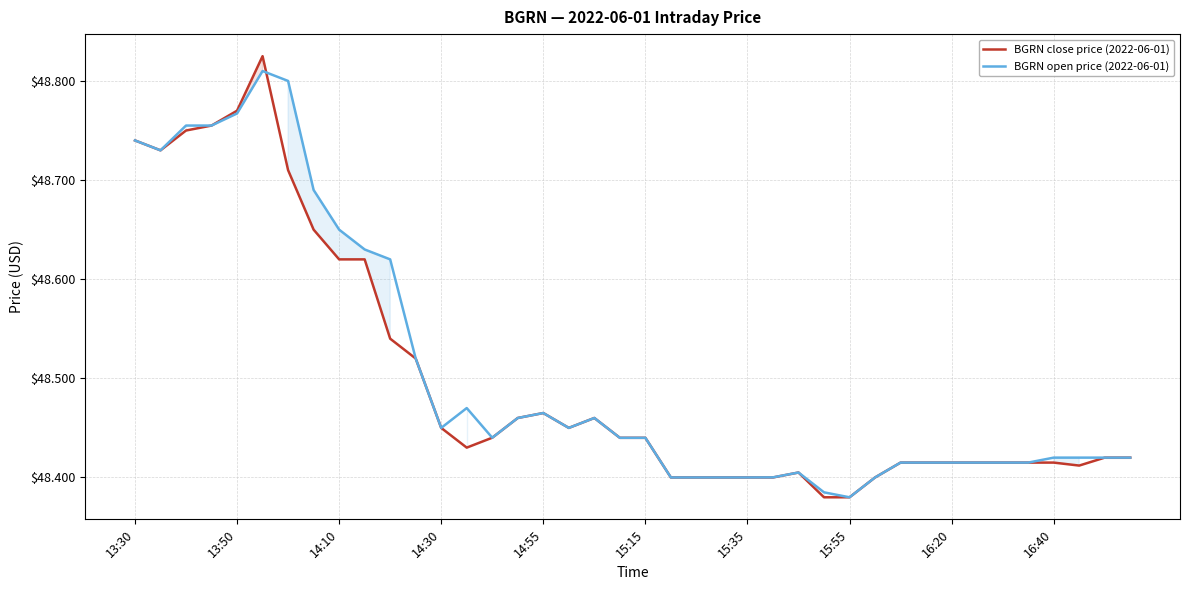

True or false: BGRN open price (2022-06-01) has a value of 19.7 at 22.

False